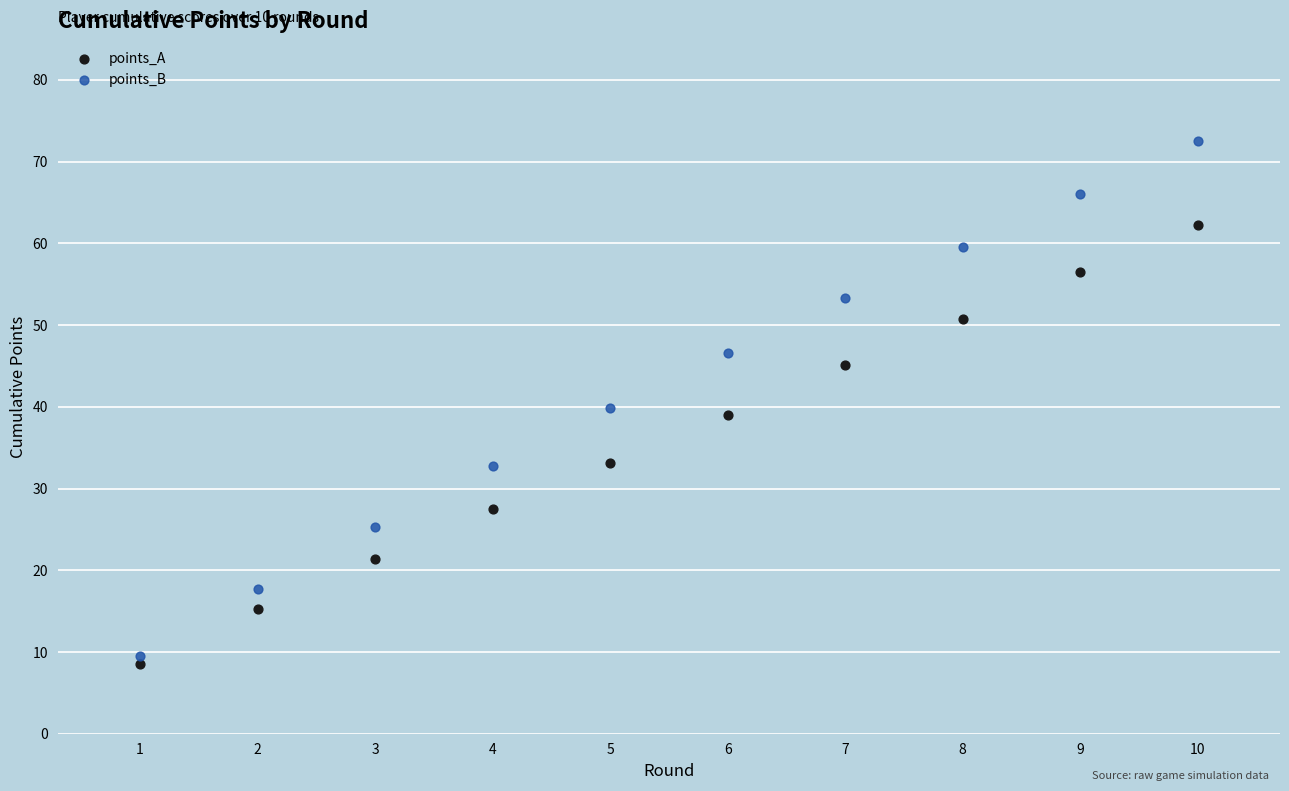

What are all the series names shown in the legend?

points_A, points_B